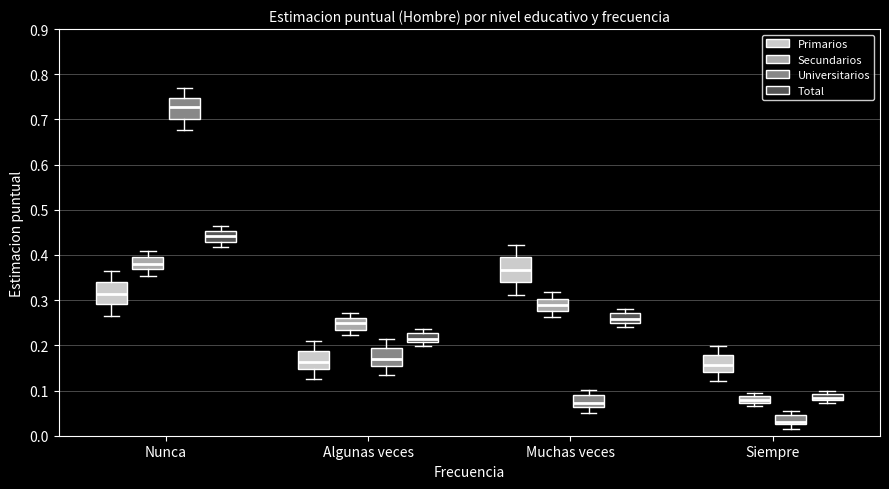

Which box's median line is the lowest?

Siempre (Universitarios)